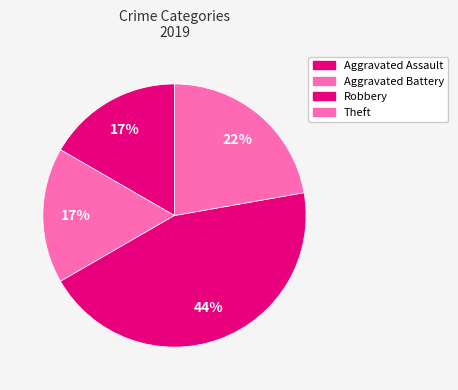

What percentage is the Aggravated Assault slice, to the nearest percent?

17%